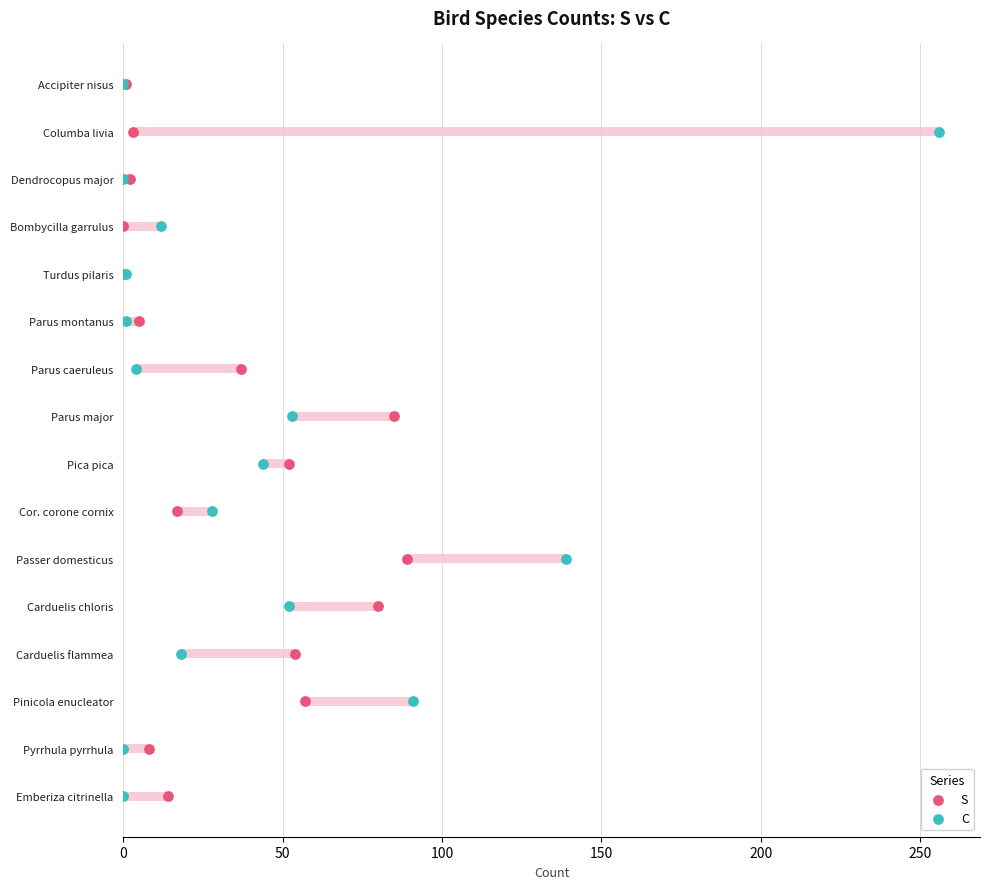

What are all the series names shown in the legend?

S, C